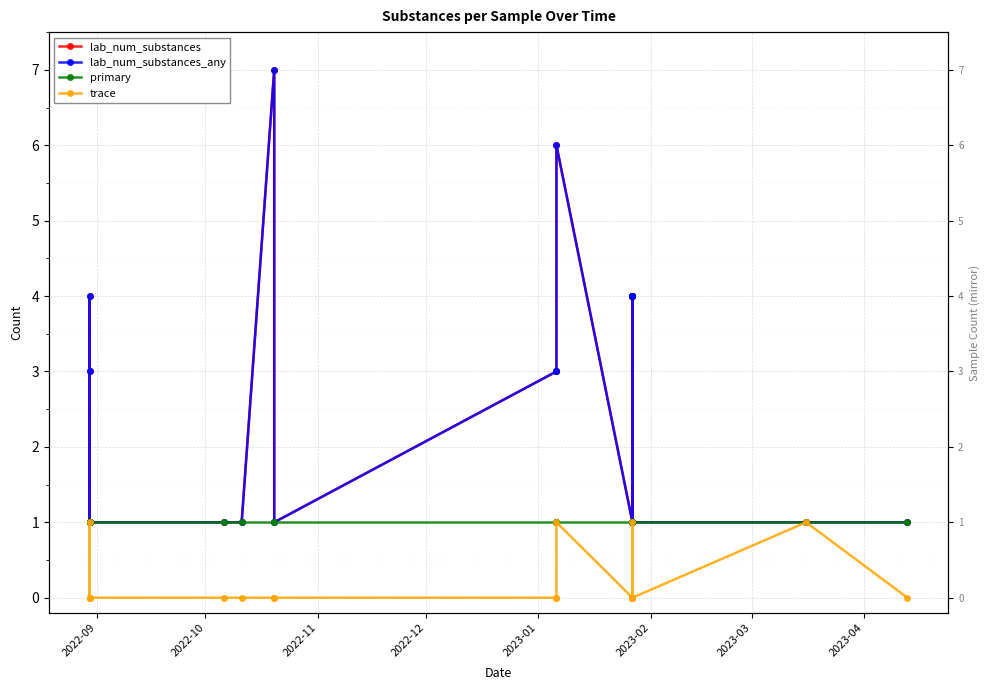

What are all the series names shown in the legend?

lab_num_substances, lab_num_substances_any, primary, trace